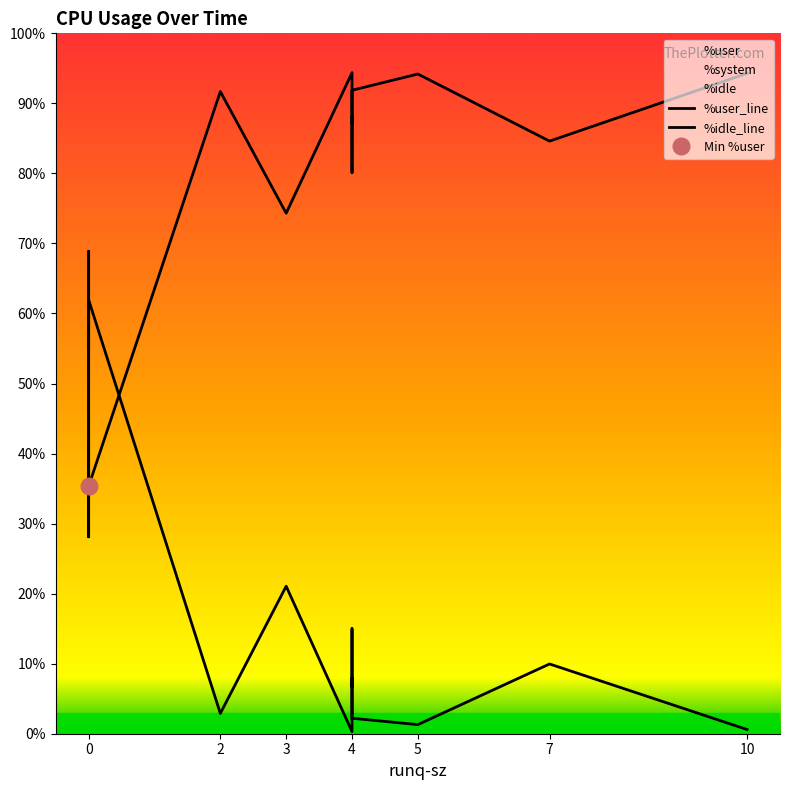

In %idle_line, how many points are higher than both neighbors (excluding endpoints)?

5